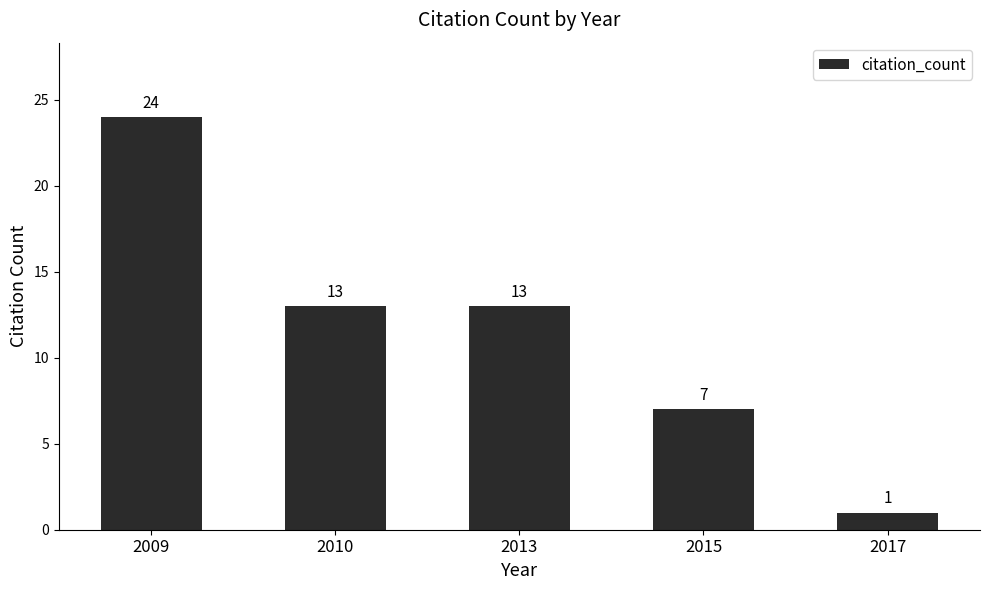

What is the value of the 4th bar from the left?

7